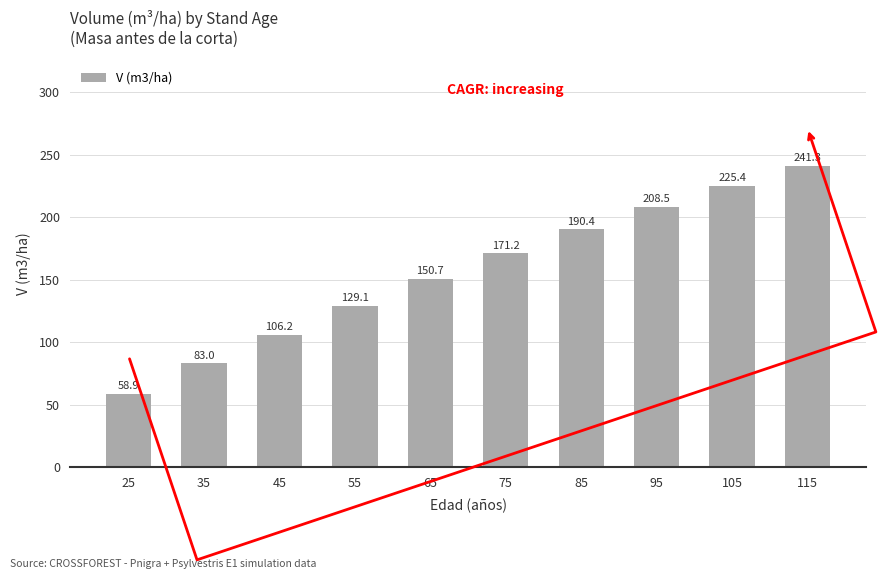

Approximately how many times larger is the value at 45 compared to 65?

0.7